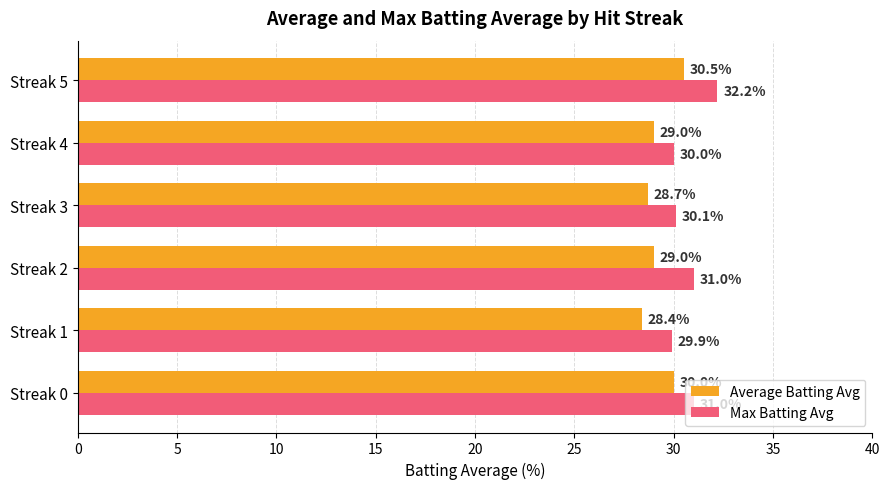

The value of Max Batting Avg at Streak 0 is 8.5. True or false?

False